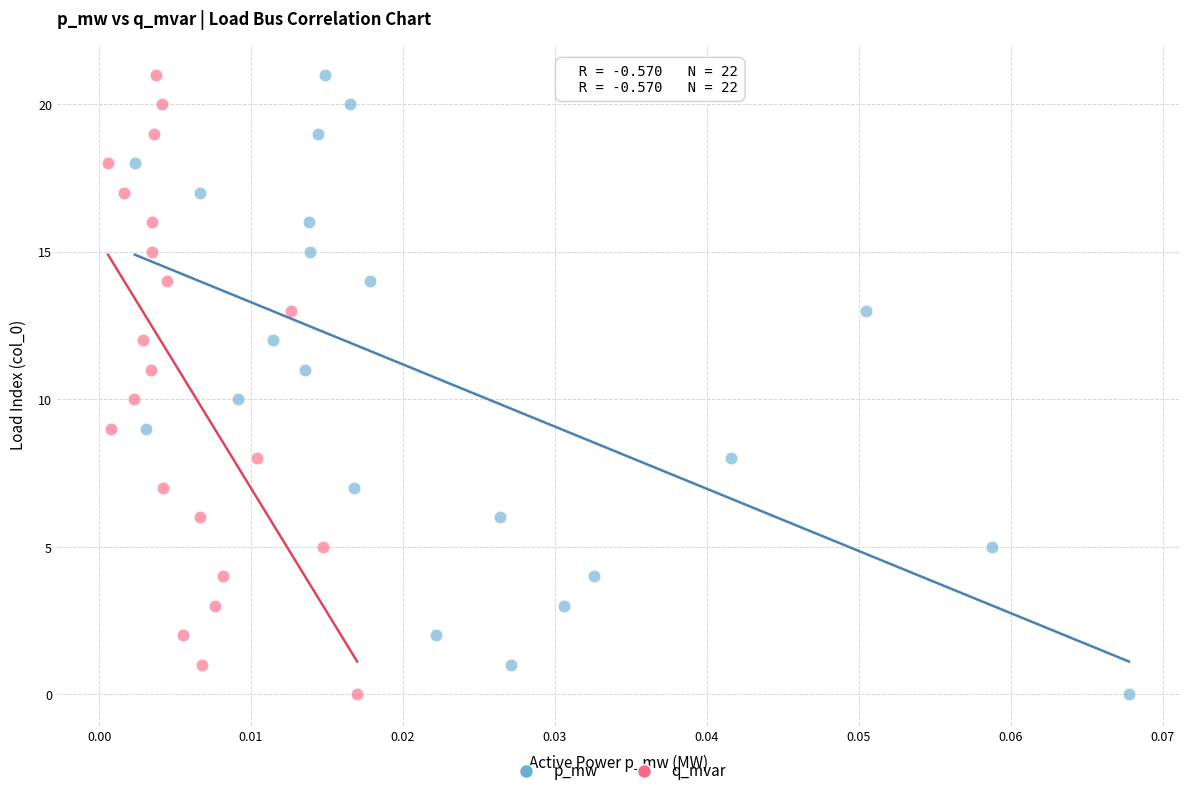

What are all the series names shown in the legend?

p_mw, q_mvar